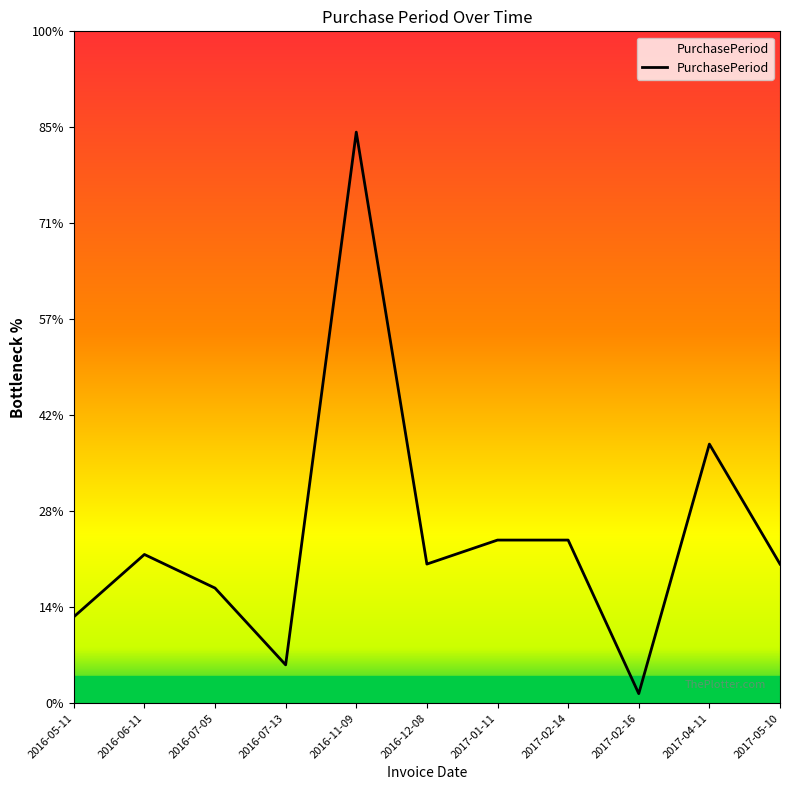

Is this an area chart (filled region under the line)?

Yes